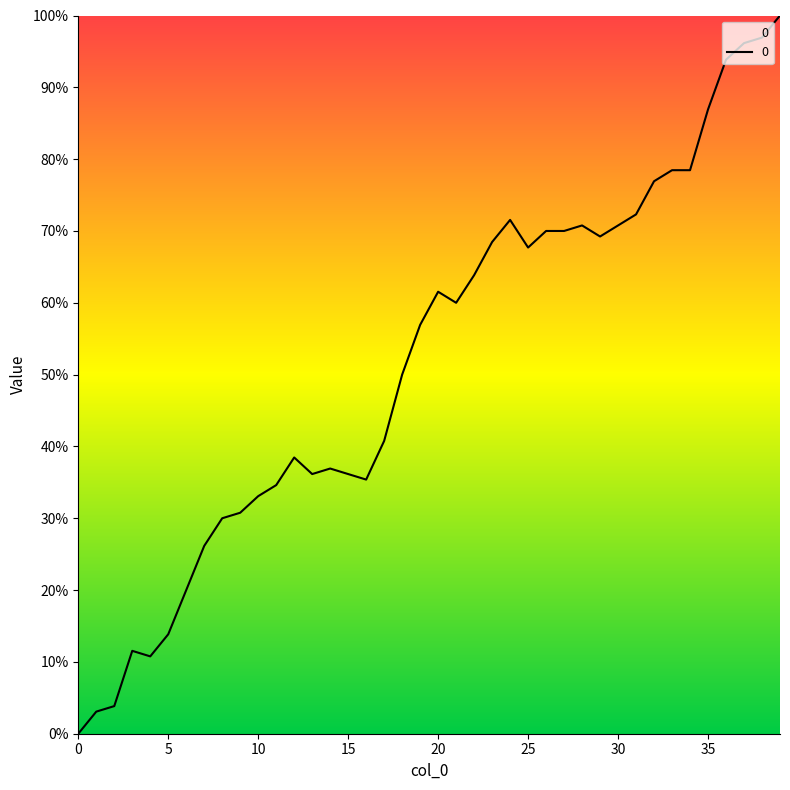

What is the greatest value displayed?

100.0